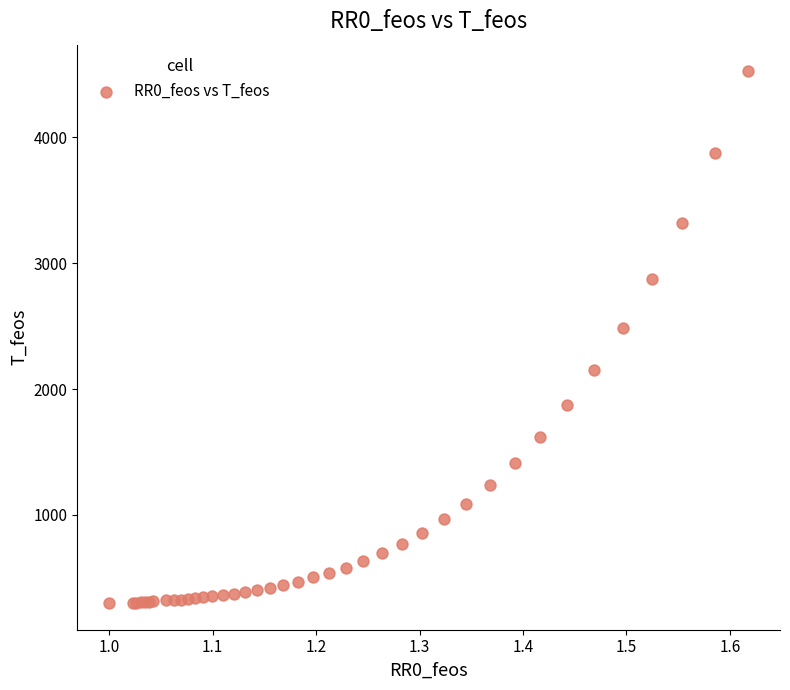

What Y value in the scatter plot is closest to 2412?

2486.5